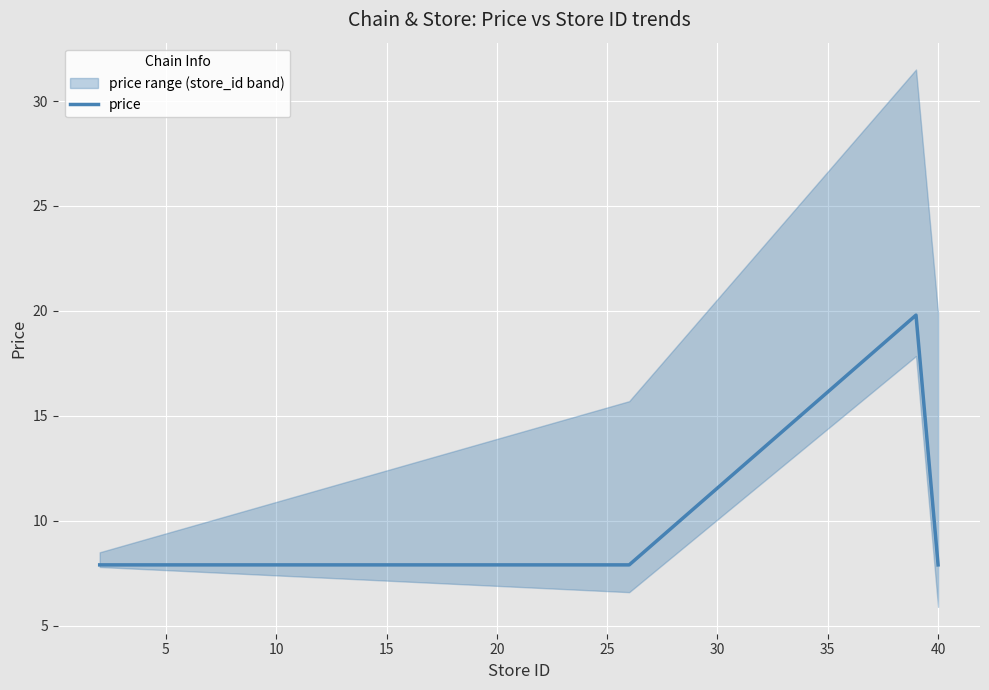

What is the maximum value shown in the chart?

19.8